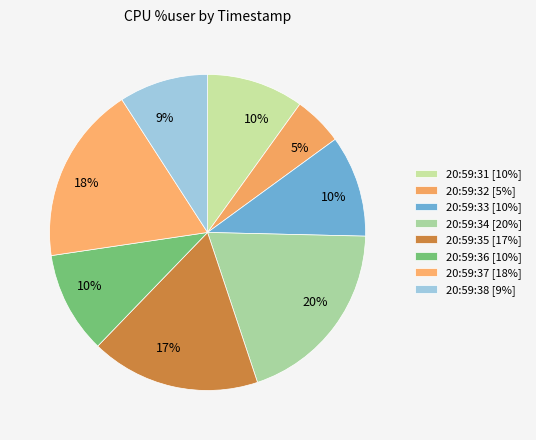

To the nearest percent, what is the combined percentage of 20:59:32 and 20:59:38?

14%